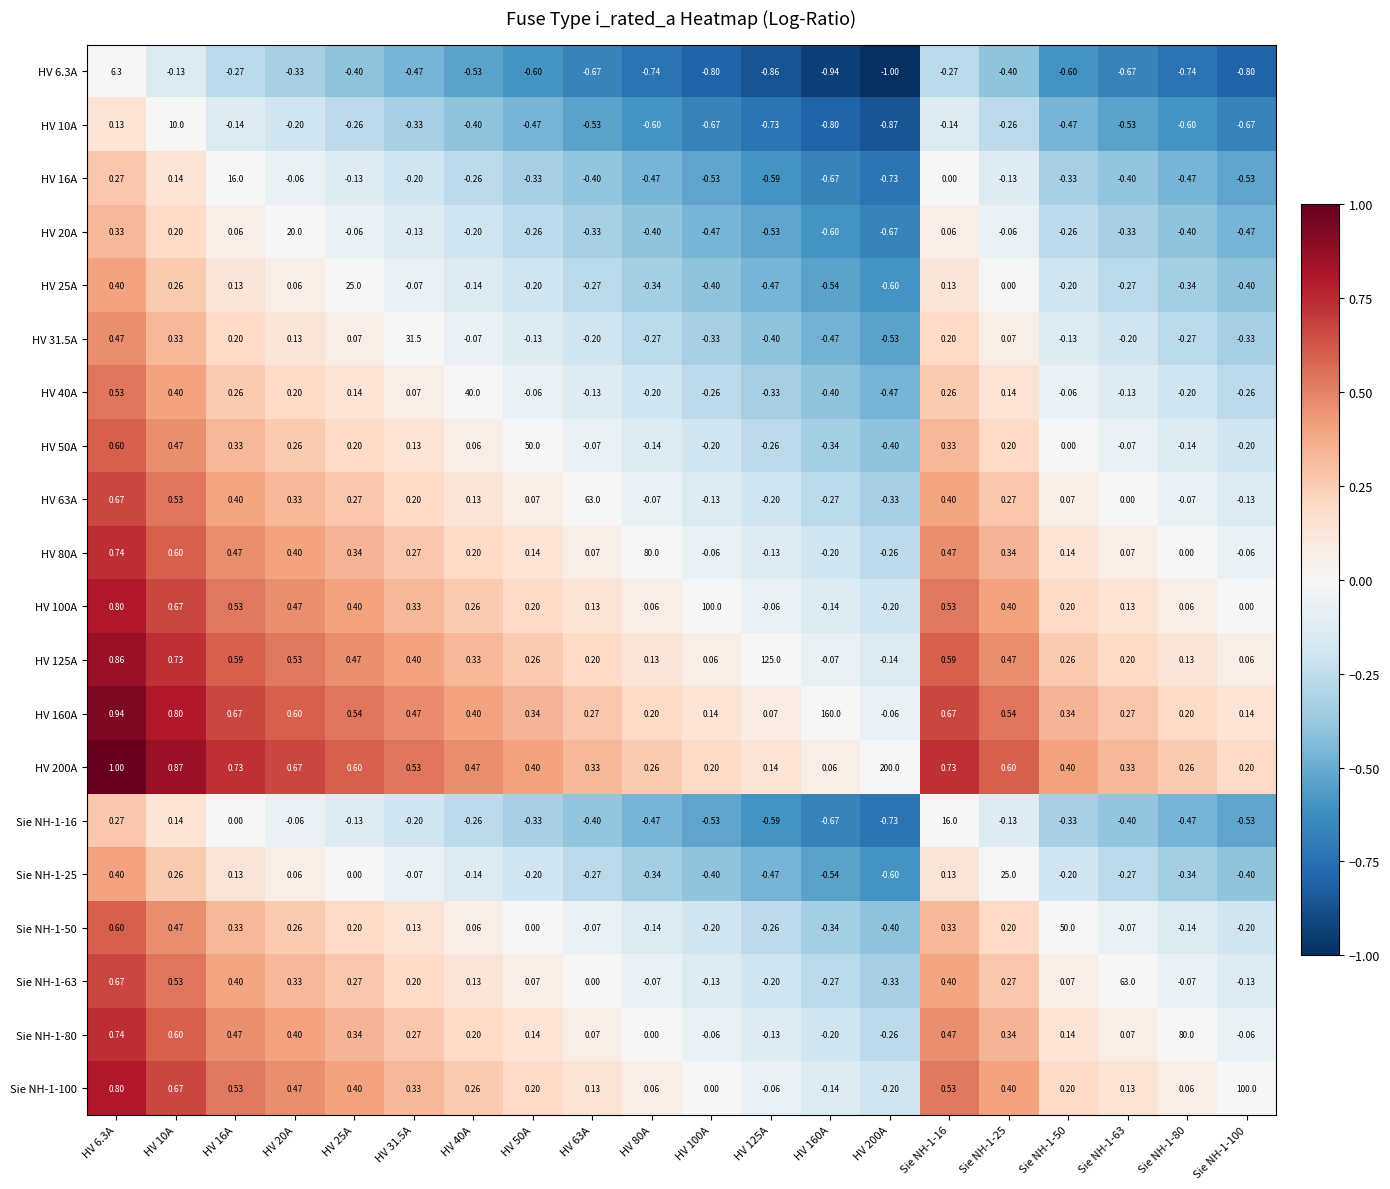

Is the value of HV 200A at Sie NH-1-63 greater than the value of HV 25A at HV 25A?

No